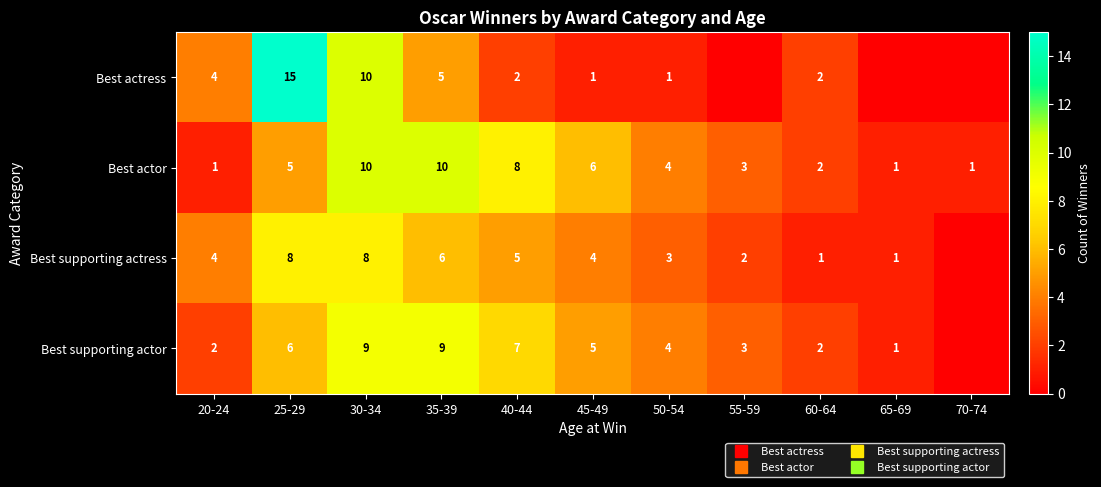

What is the spread (max minus min) of values at 20-24?

3